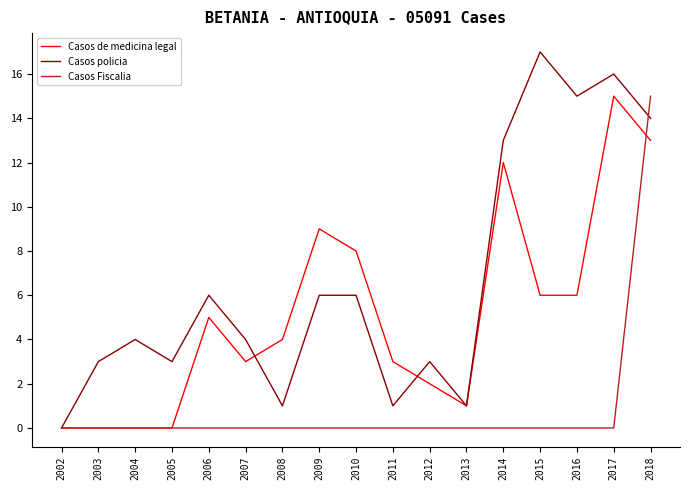

What is the total value across all series at 2009?

15